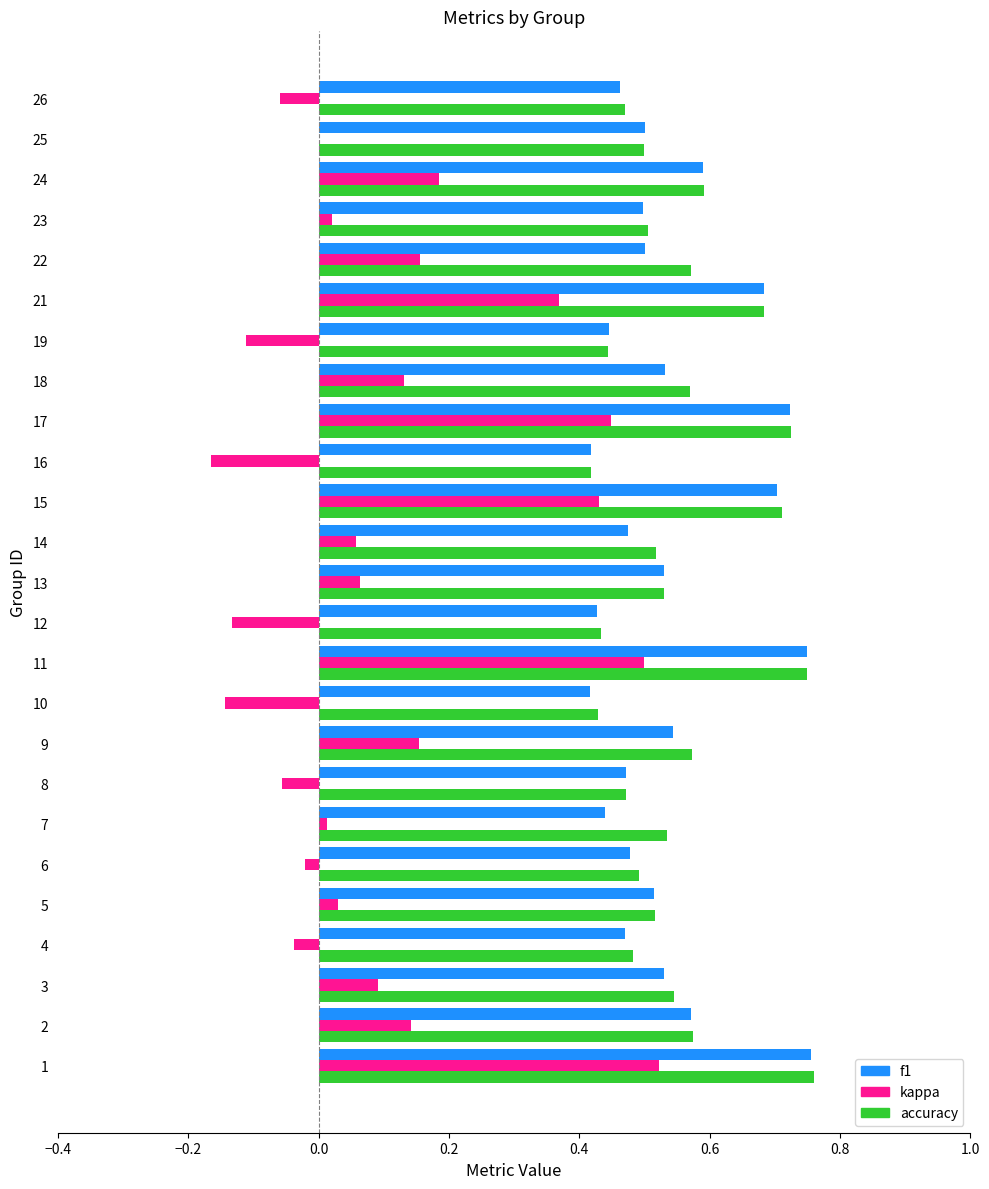

Is it true that accuracy equals 0.9 at 2?

False